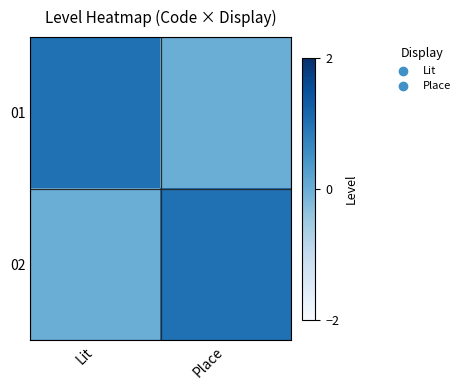

At which category is the sum across all series the highest?

Lit